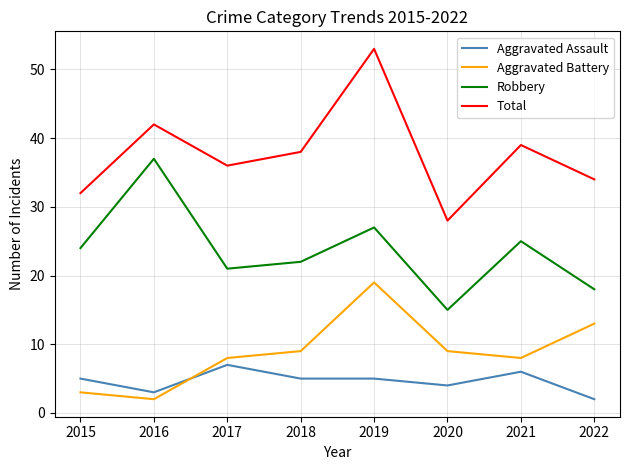

At which category does the chart reach its peak across all series?

2019